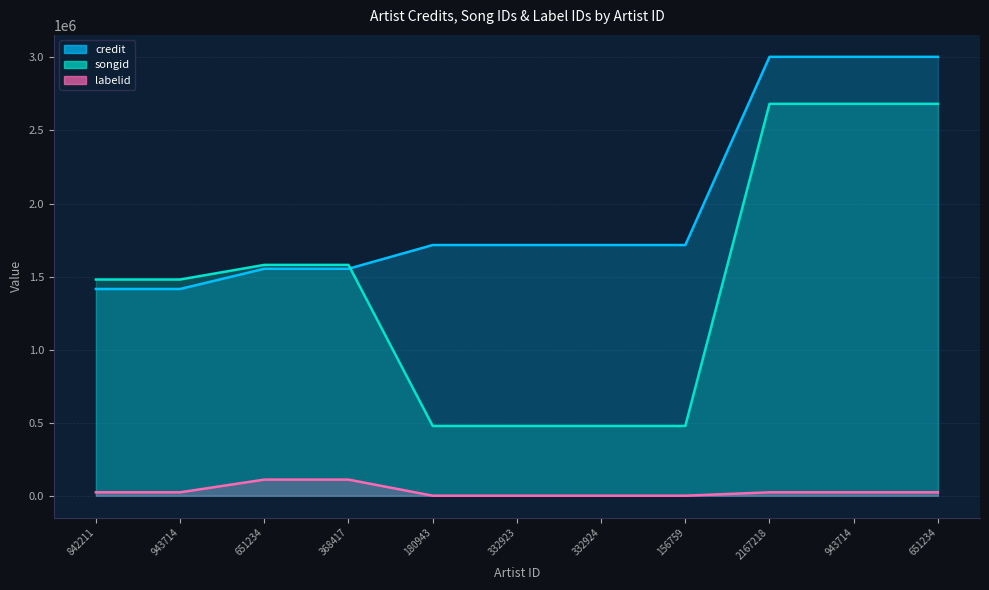

How many data points does each series have?

11